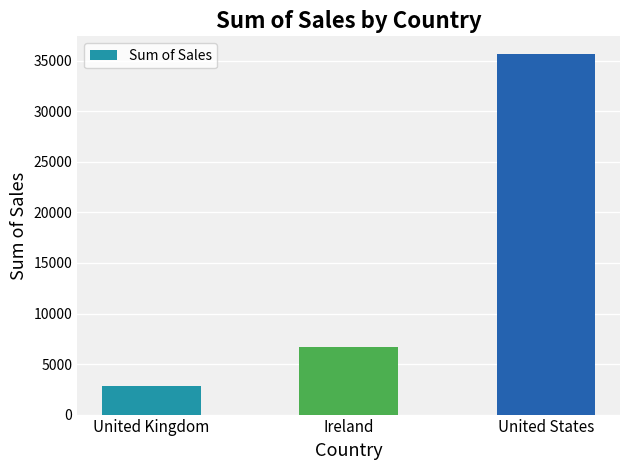

What is the difference between the maximum and second lowest values?

28942.0